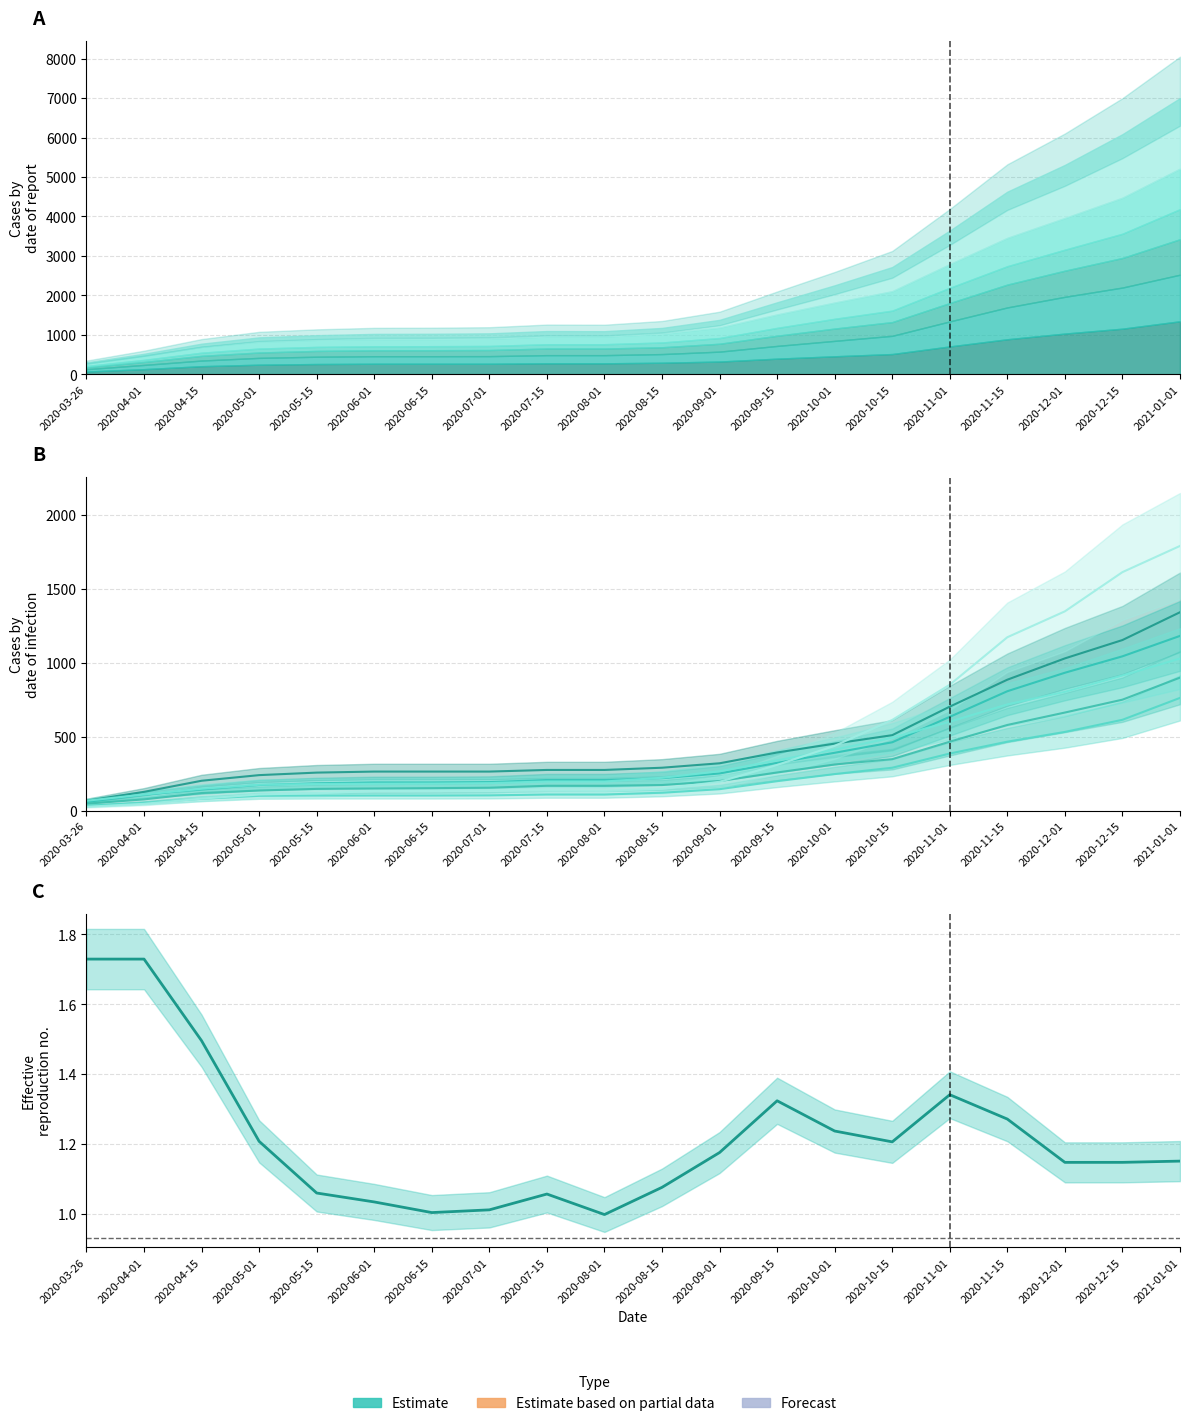

Is it true that Grünerløkka equals 642 at 2020-10-01?

False